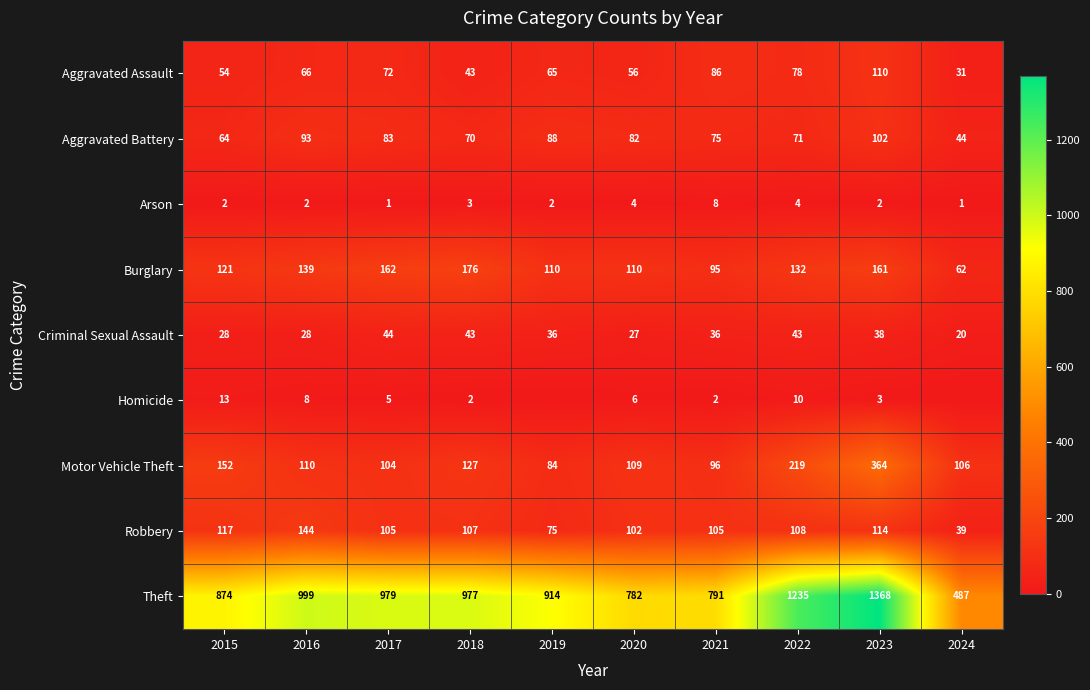

What is the difference between the highest and lowest values at 2015?

872